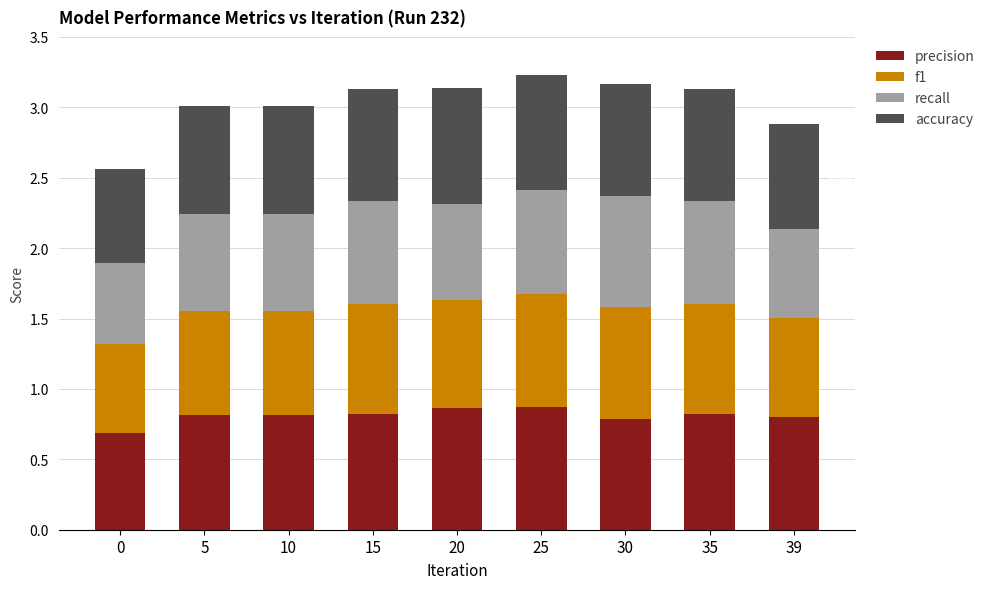

The precision series shows 0.8 at 15. True or false?

True